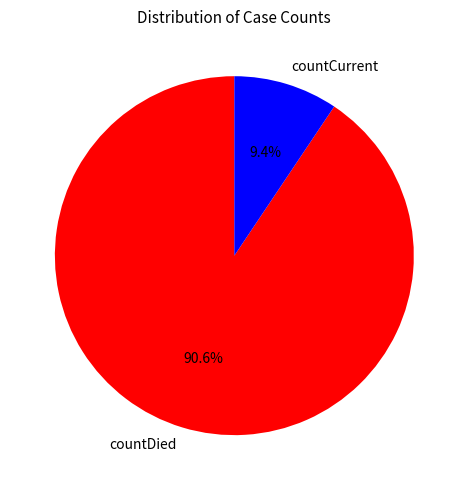

Combined, what portion of the pie is countDied and countCurrent?

100.0%